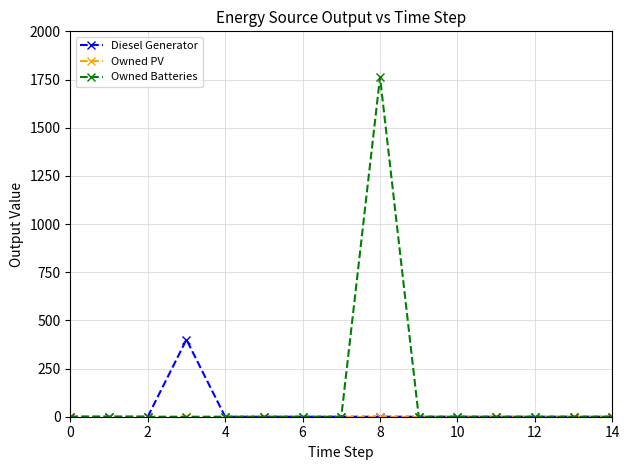

What is the maximum value shown in the chart?

1762